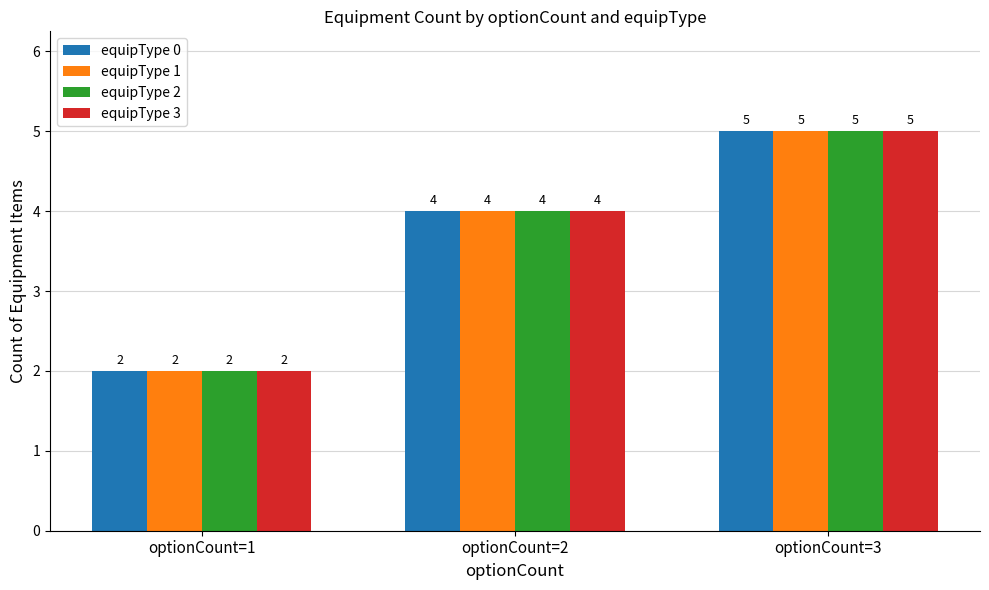

True or false: equipType 2 has a value of 6 at optionCount=2.

False